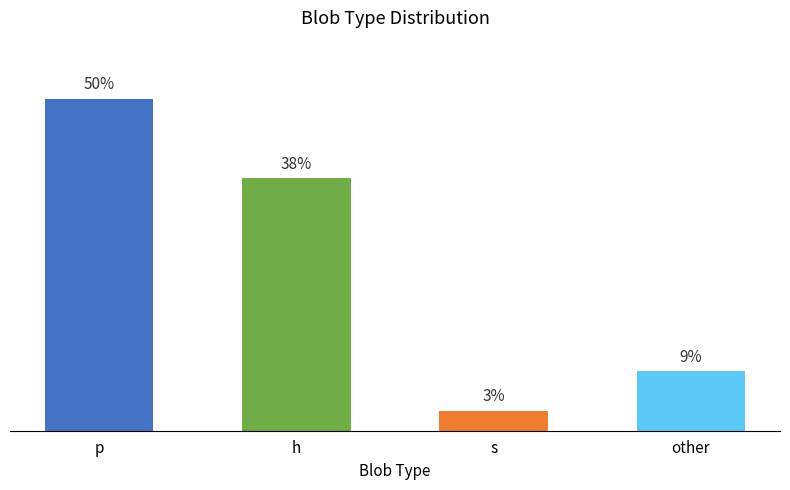

Which has a higher value, h or s?

h